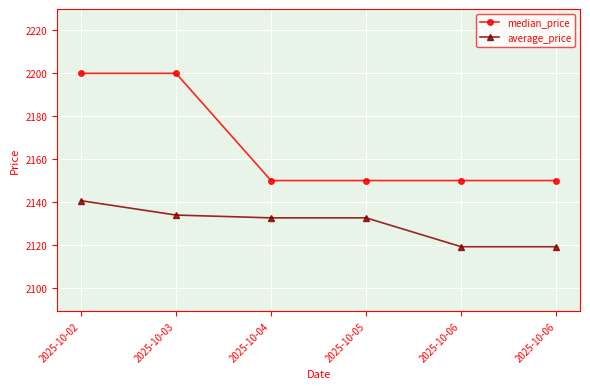

At 2025-10-05, list the series in order from largest to smallest.

median_price, average_price